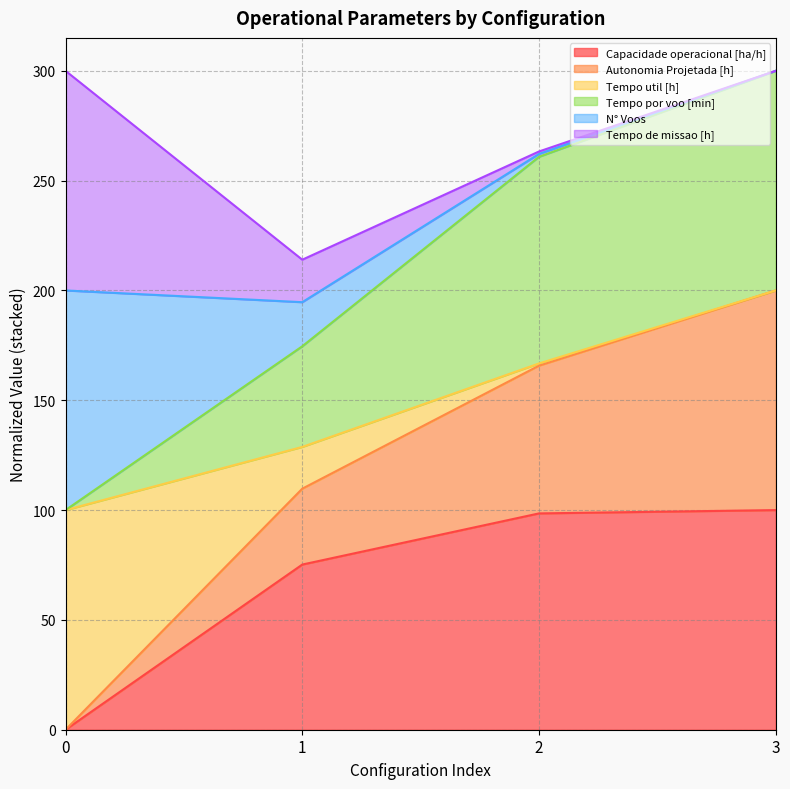

The Tempo por voo [min] series shows 143.8 at 0. True or false?

False